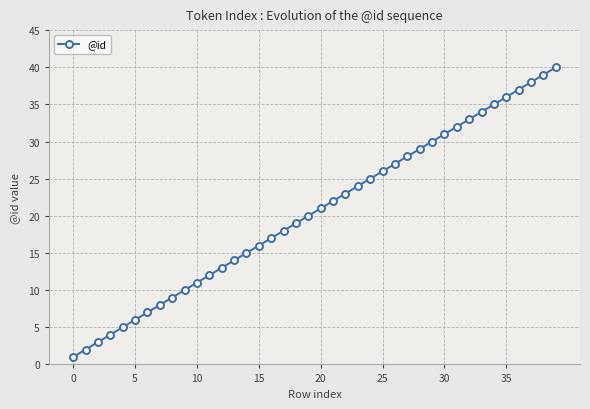

True or false: there are more than 2 points higher than both neighbors.

False